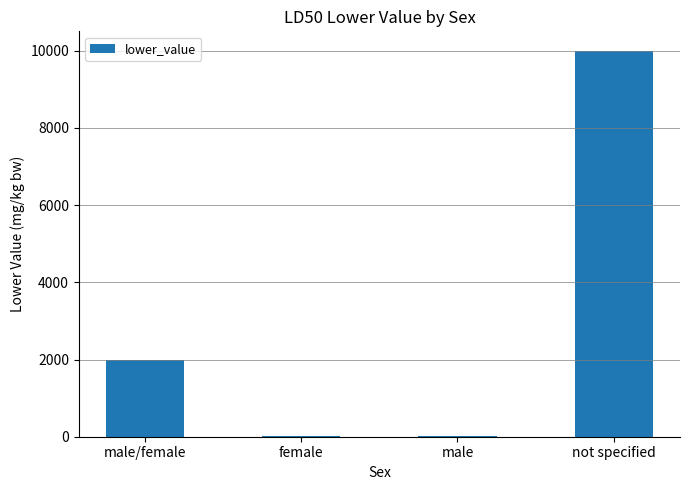

Which label corresponds to the largest value in the chart?

not specified